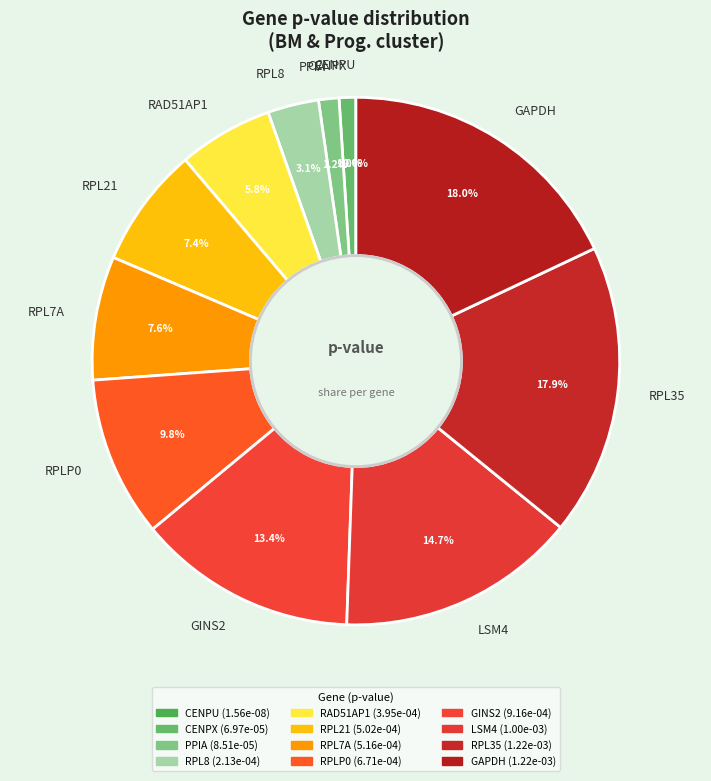

Is it true that RPLP0 is 10% of the pie?

True